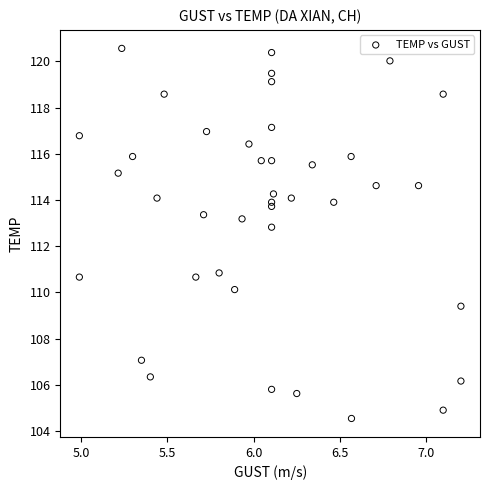

What is the range of X values (max minus min)?

2.2